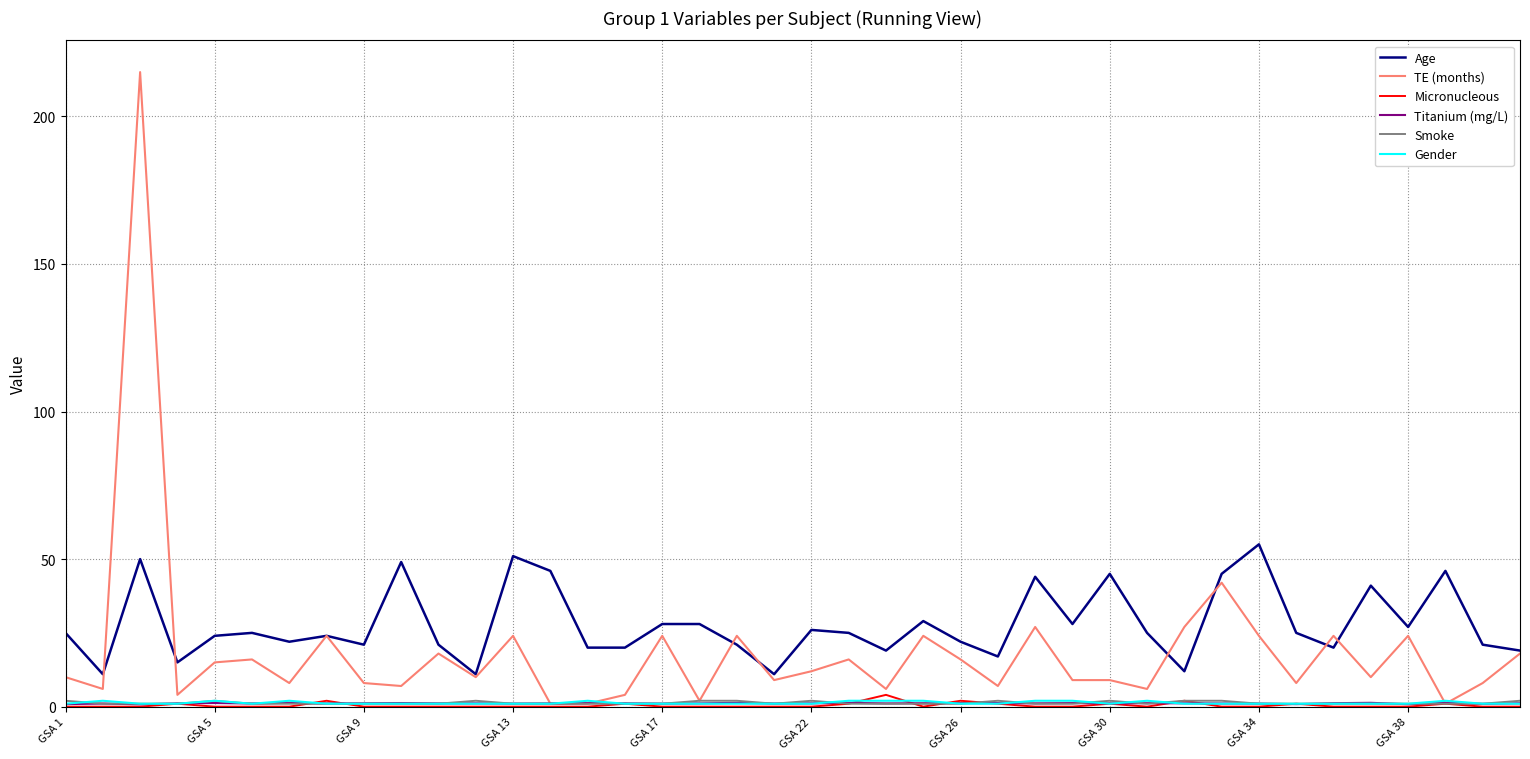

Which series has the largest total across all categories?

Age